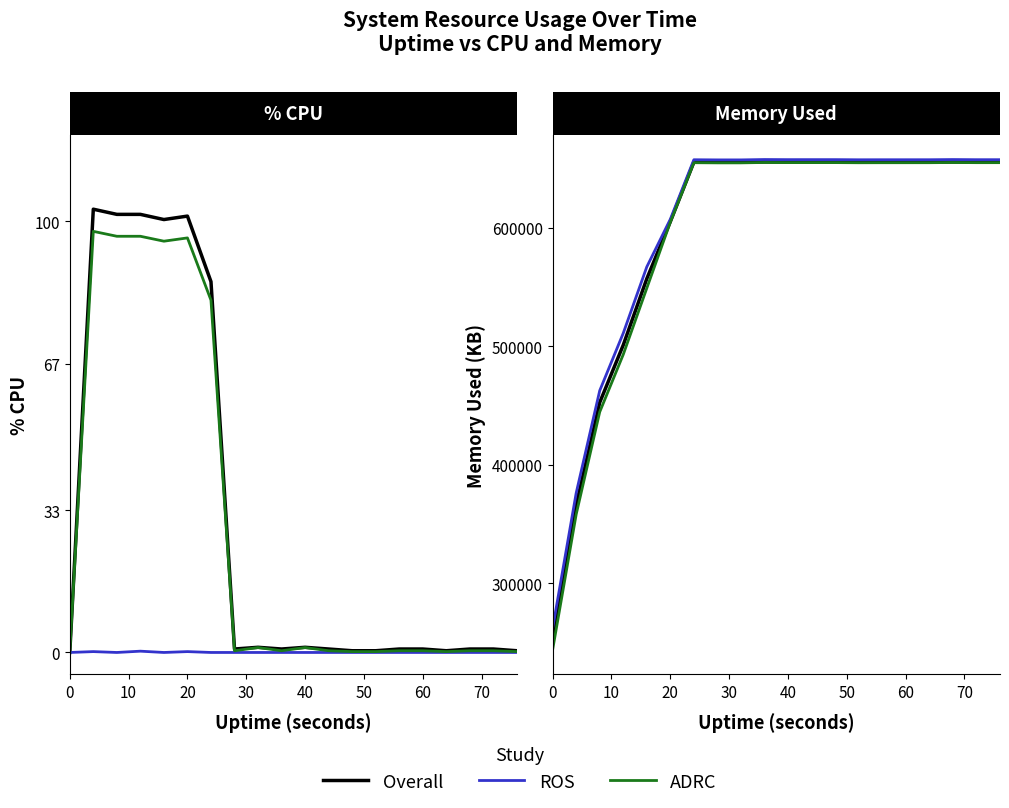

True or false: ROS and ADRC intersect in this chart.

False